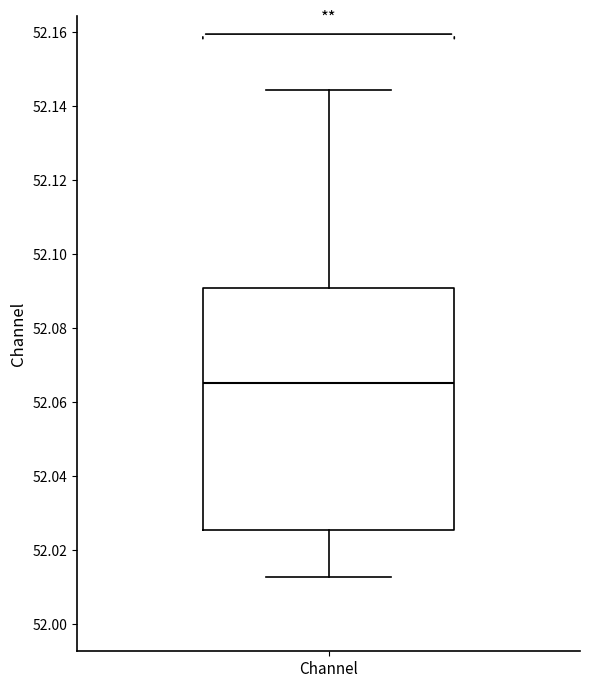

Read this box plot against the y-axis: the position of the median line, the range covered by the box, and the ends of both whiskers. The values are not printed on the chart, so give them approximately, as read against the axis.

median 52.066, box 52.026 to 52.090, whiskers 52.012 to 52.144